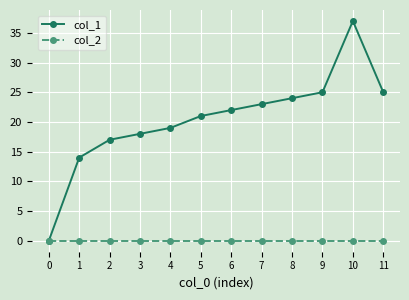

At which label is col_1 closest to 18?

3